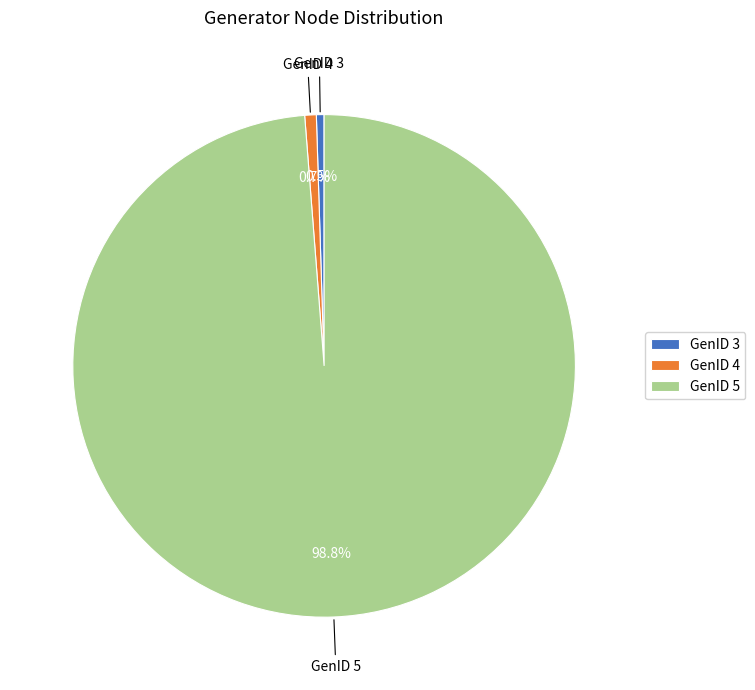

What is the majority slice?

GenID 5